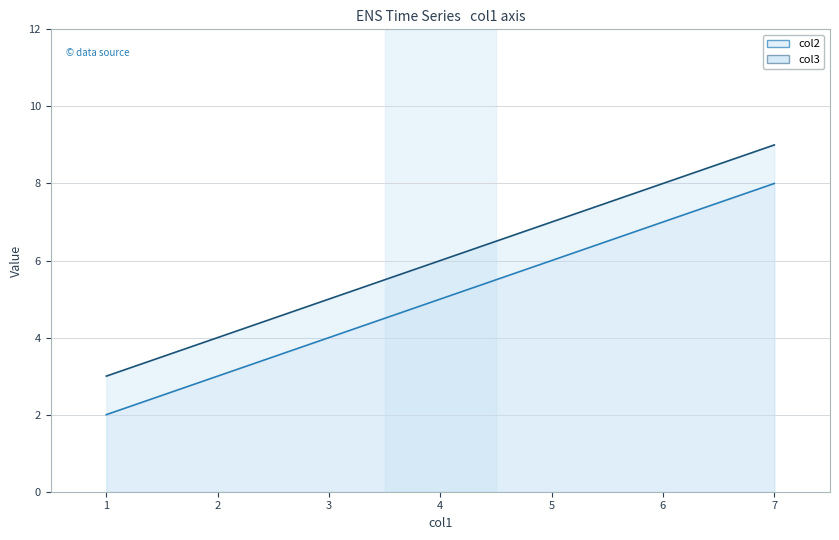

Reading left to right, list all the values displayed in this chart.

col2: 2	5	8
col3: 3	6	9